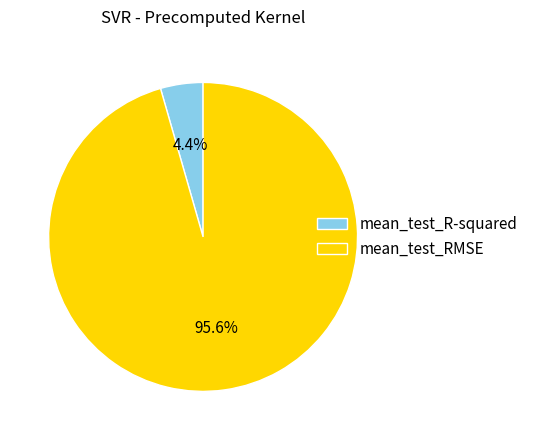

Which category has the biggest portion of the pie?

mean_test_RMSE